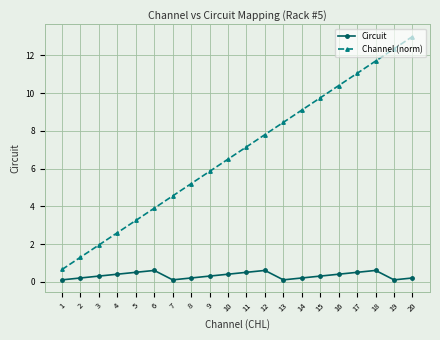

Which series changed the most between 9 and 15?

Channel (norm)